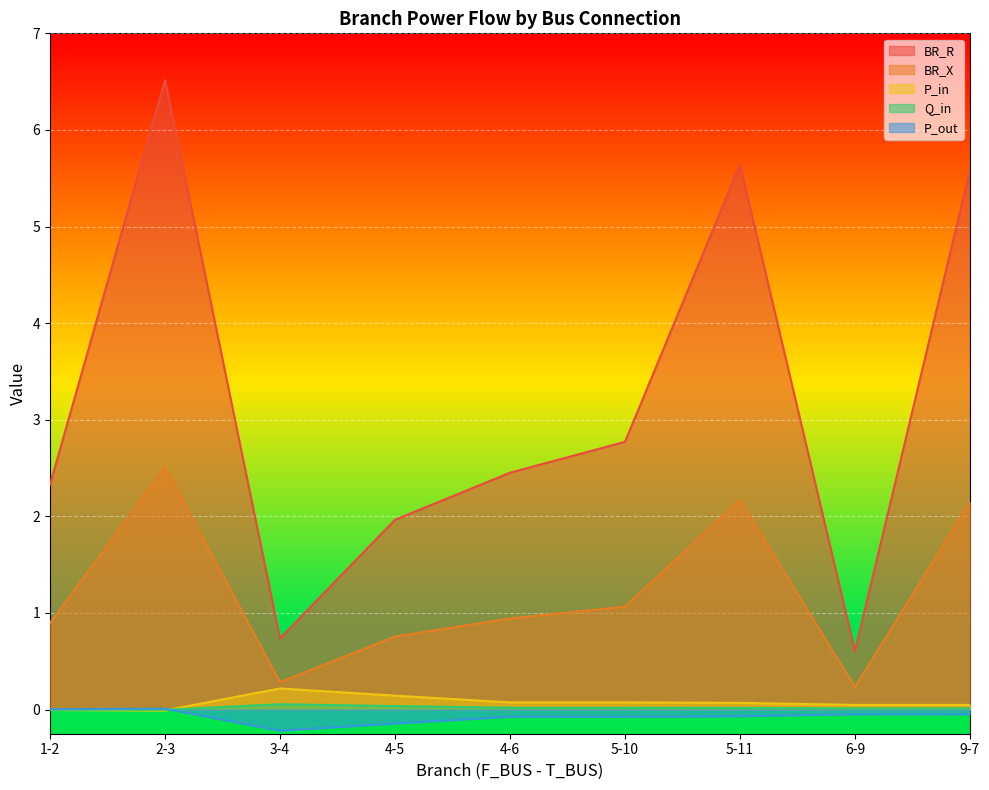

What is the spread (max minus min) of values at 6-9?

0.7